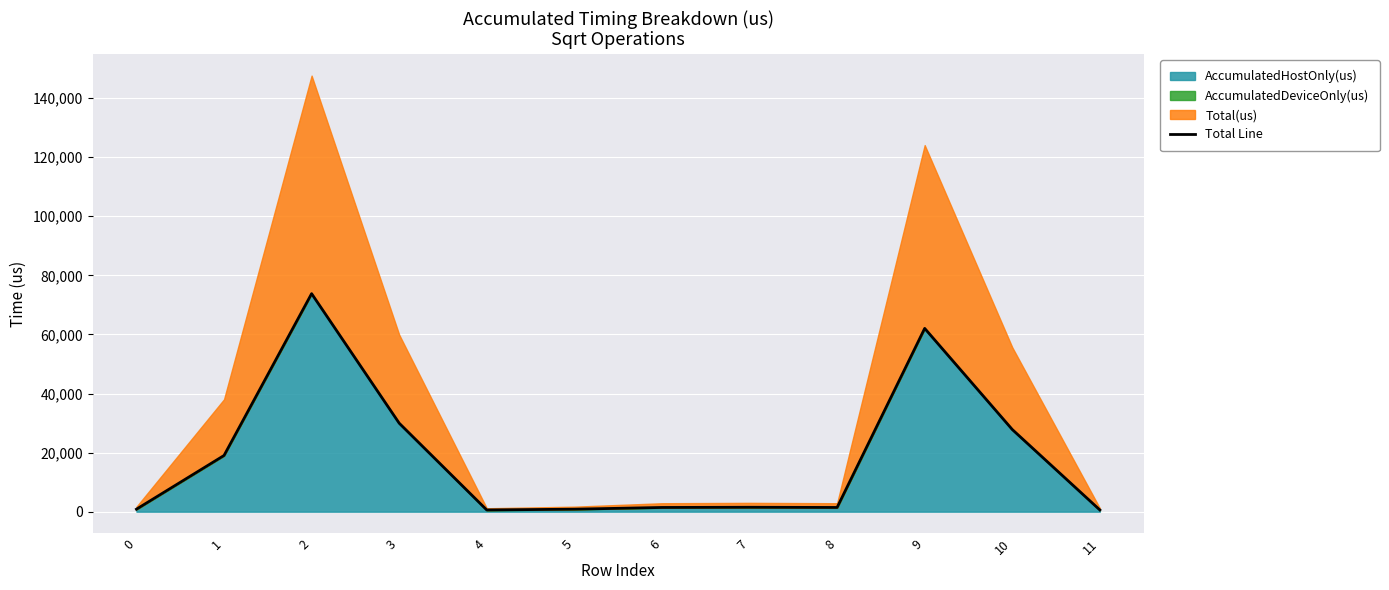

How many interior local valleys (lower than both neighbors) does the data have?

2